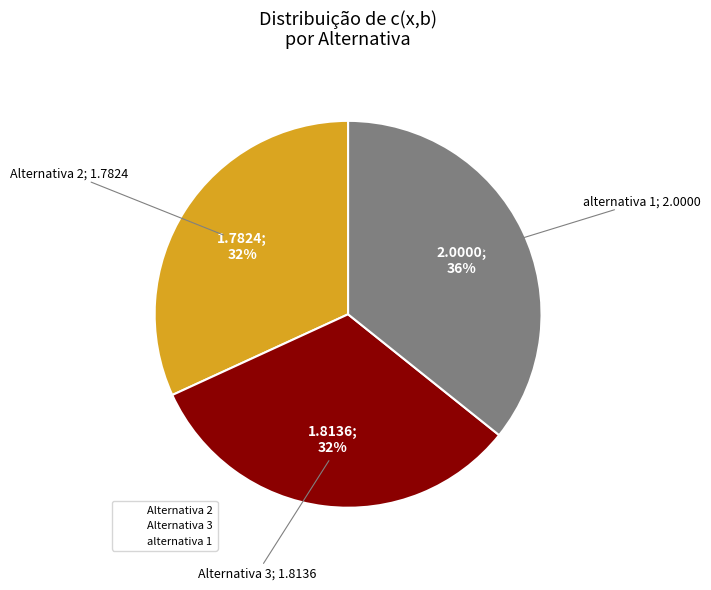

Count the number of slices in the pie.

3